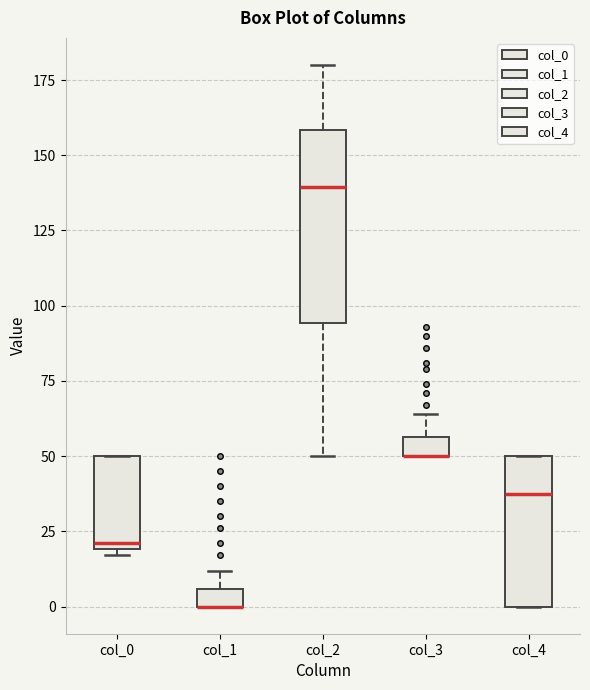

Where is the upper edge of the box for col_4 on the y-axis? The values are not printed on the chart, so give them approximately, as read against the axis.

50